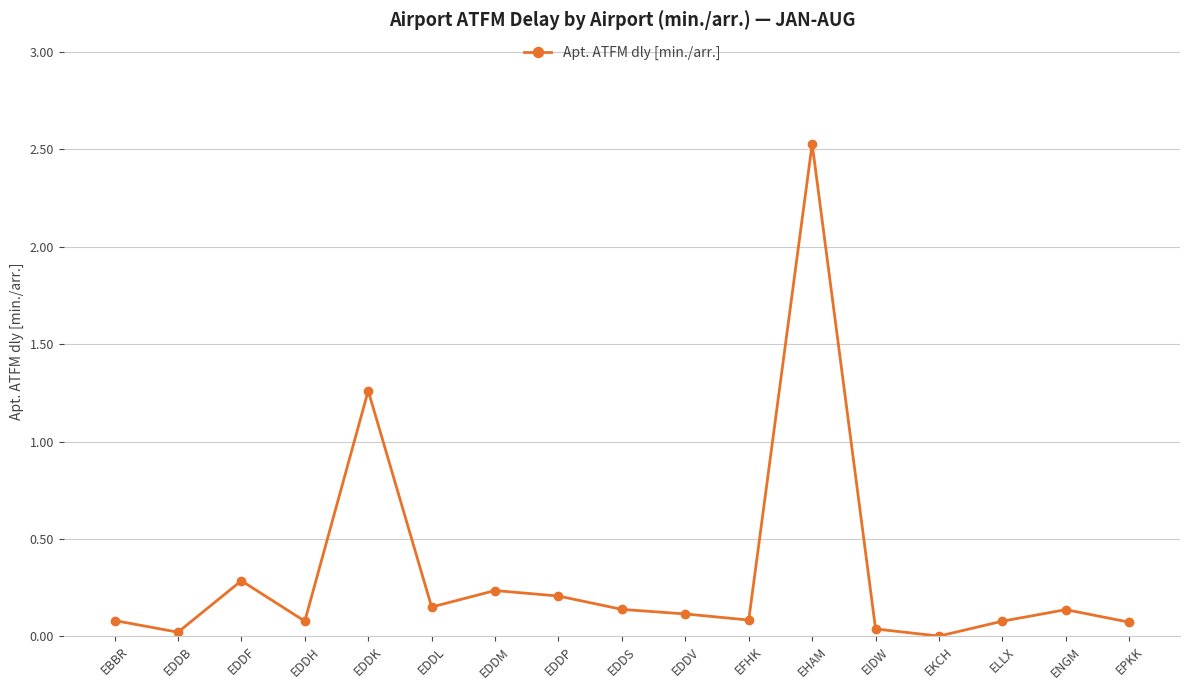

Is it true that the value at EFHK is 0.1?

True